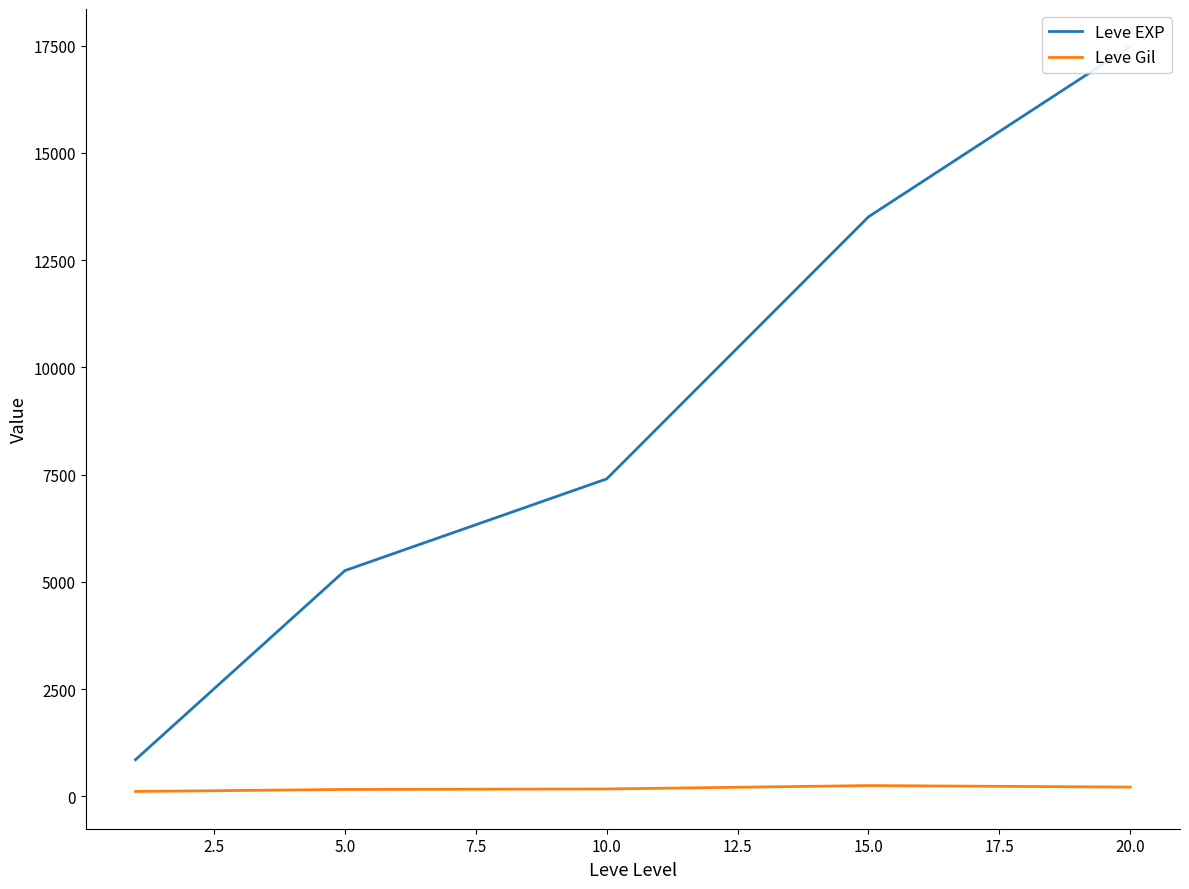

What is the difference between the second highest and minimum values in the Leve EXP series?

12656.7